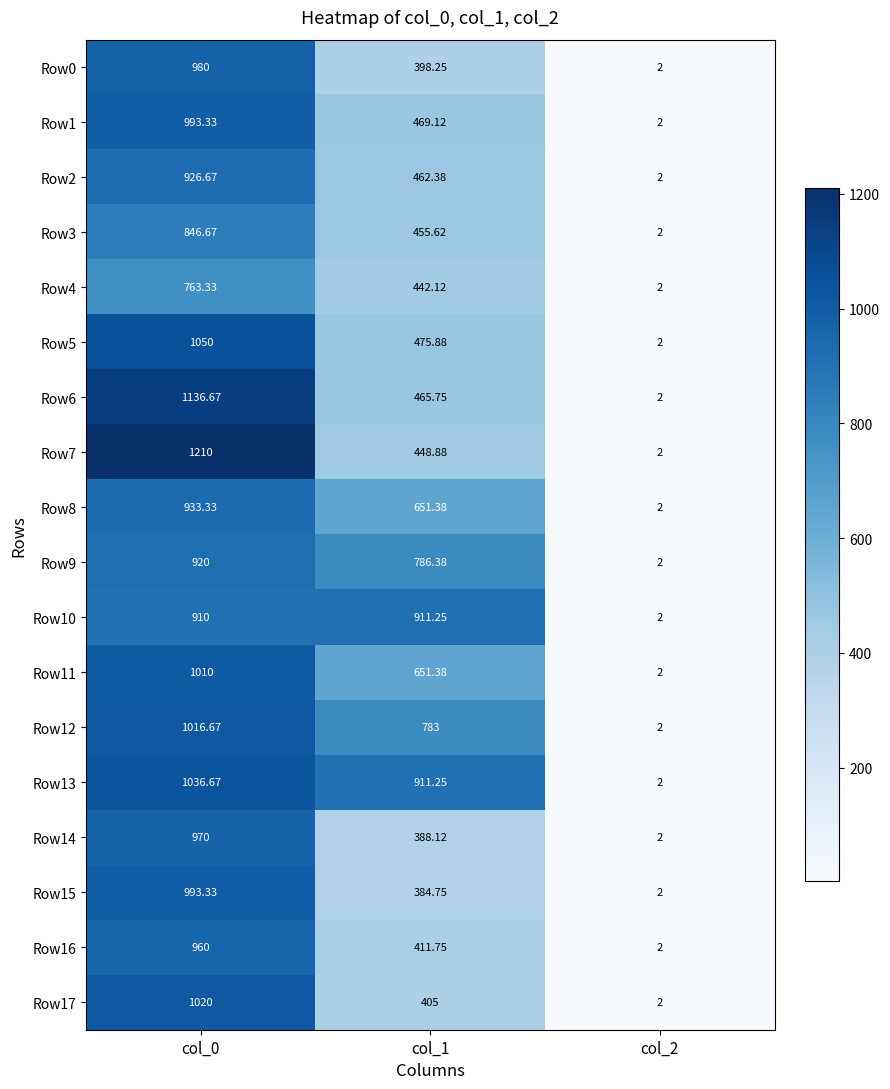

Which series has the largest total across all categories?

Row13